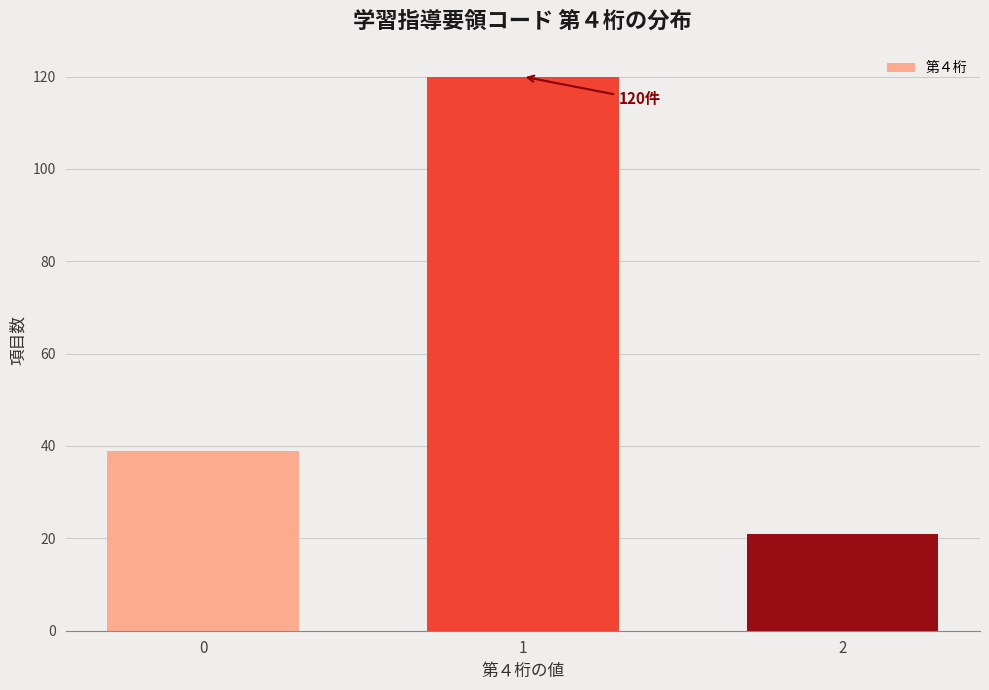

Reading left to right, extract all data points from this chart.

39	120	21